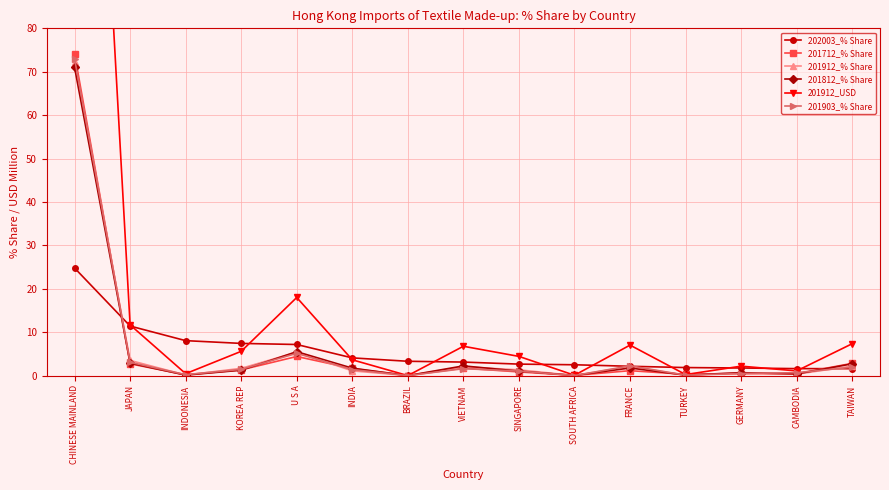

How many intersections are there between 202003_% Share and 201912_USD?

10